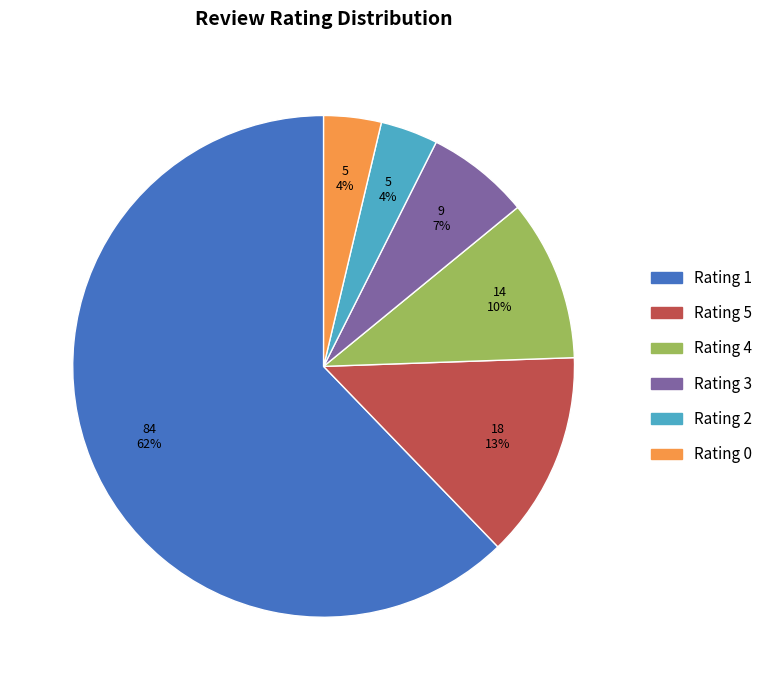

Is it true that Rating 4 is 19% of the pie?

False